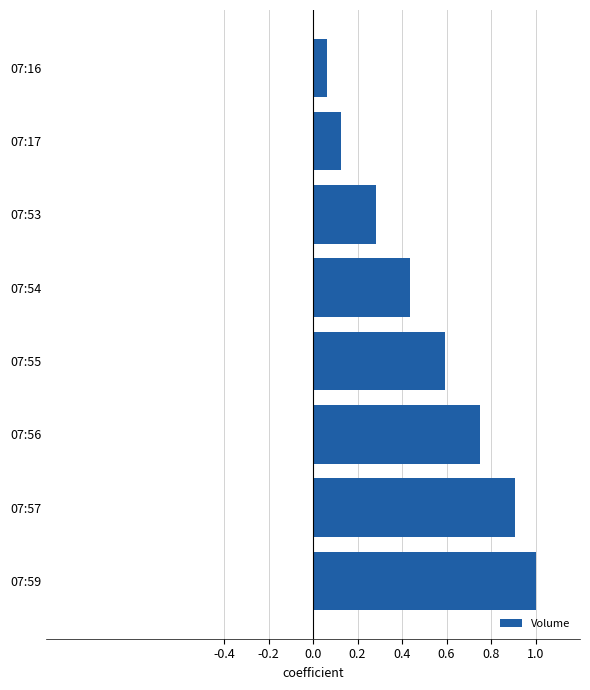

Which has a higher value, 07:54 or 07:55?

07:55